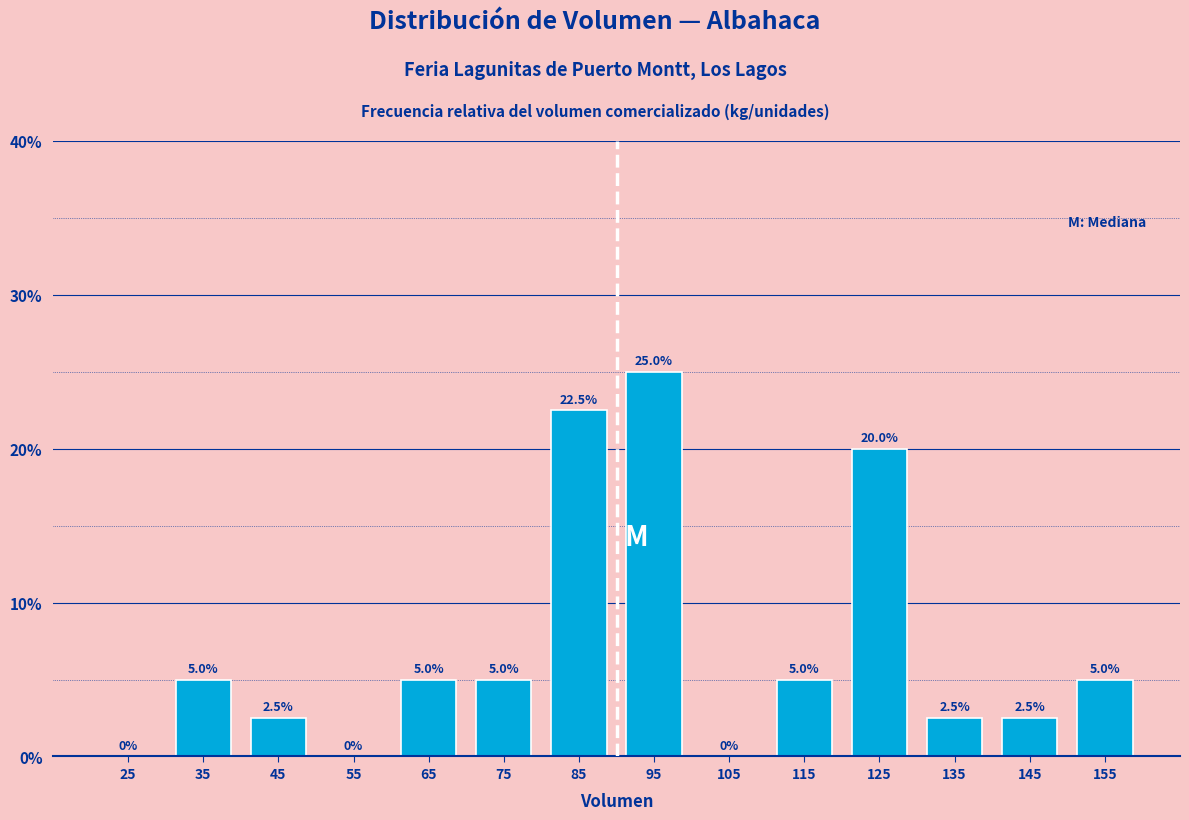

Over which range of the x-axis is the bar tallest?

90 to 100